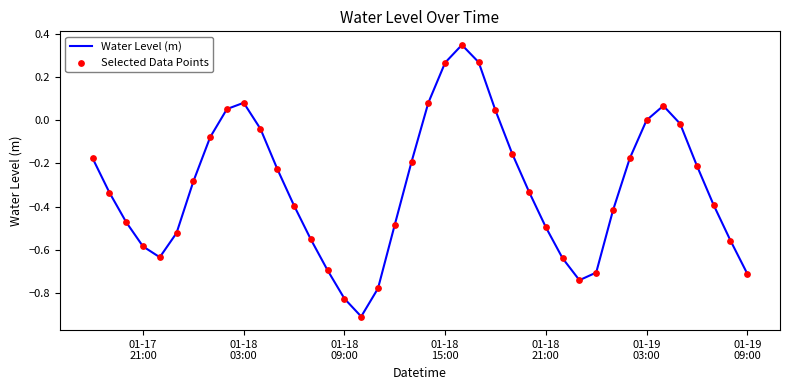

What is the minimum value shown in the chart?

-0.9